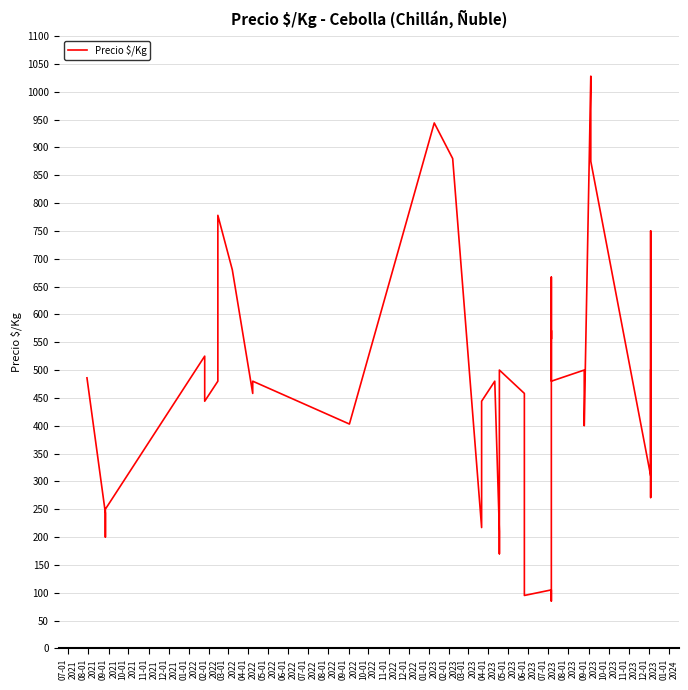

The value at 01-01
2022 is 280. True or false?

False